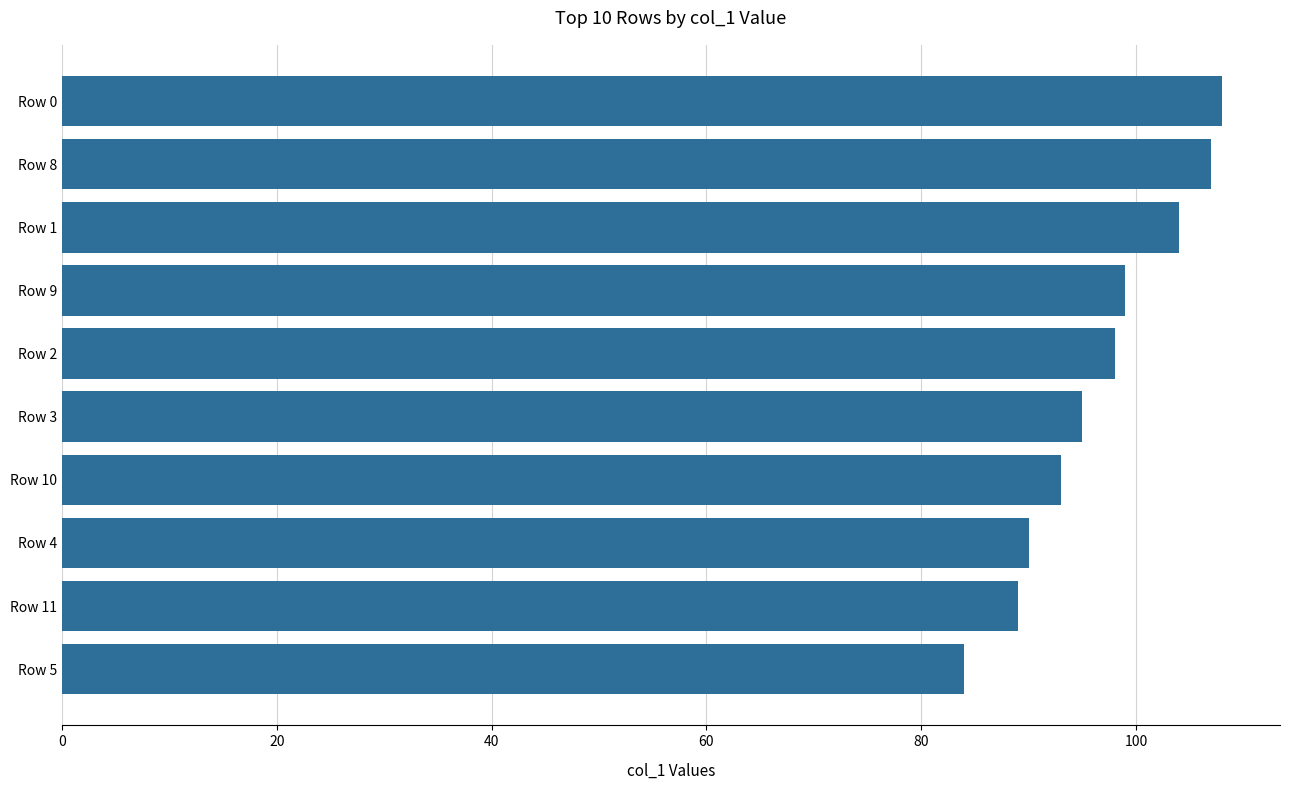

How many values are below 98?

5